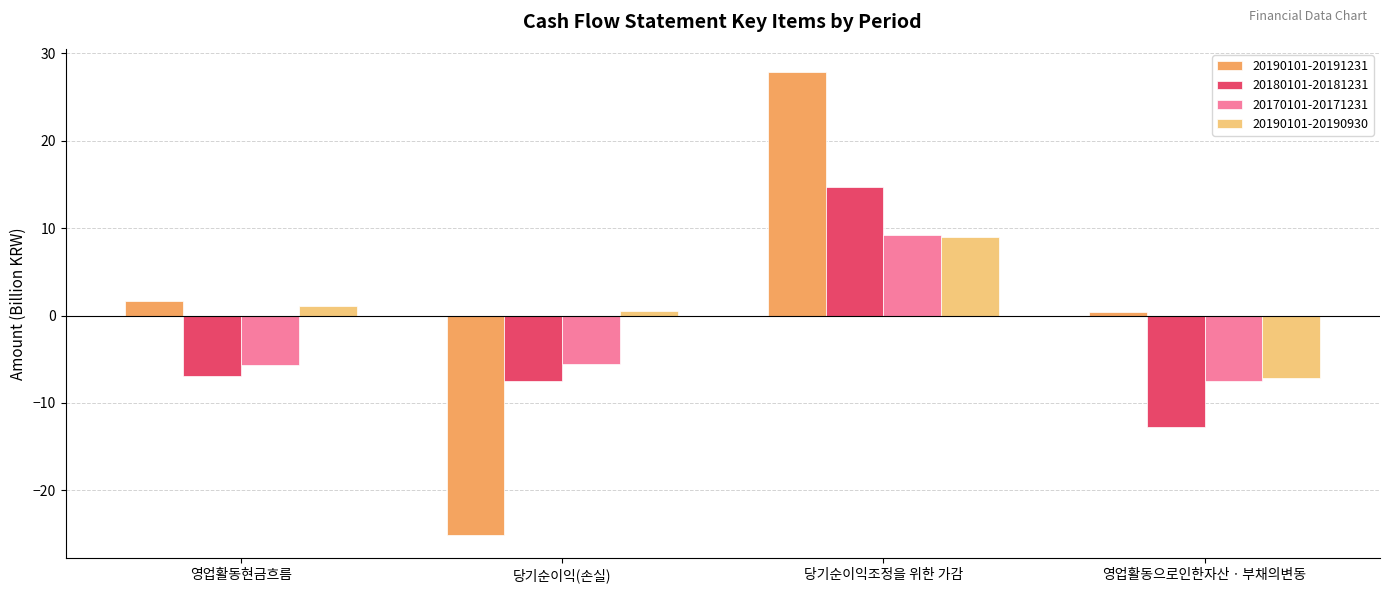

True or false: 20180101-20181231 has a value of -11.0 at 영업활동현금흐름.

False